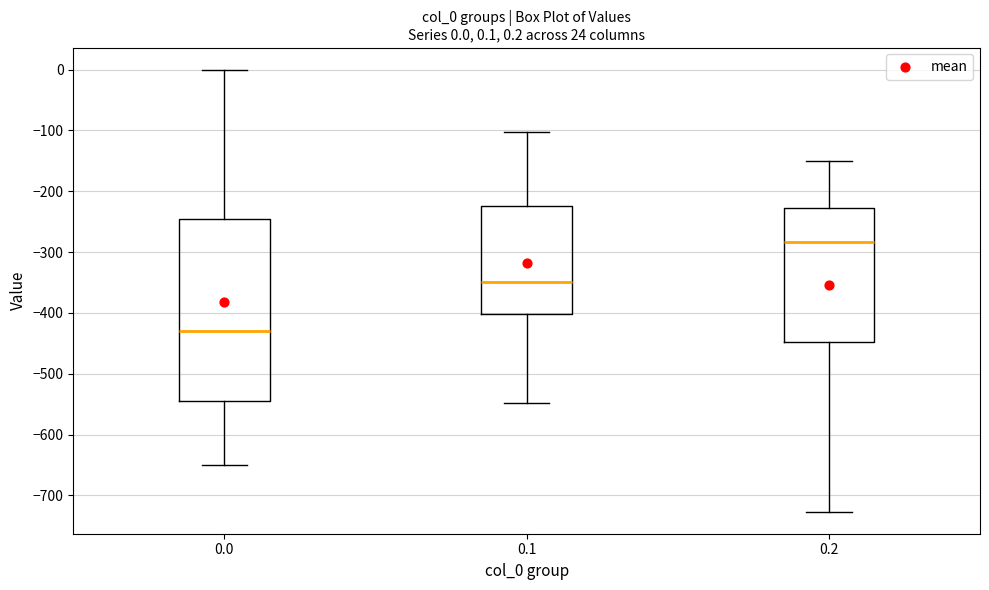

Which box has the highest median line?

0.2